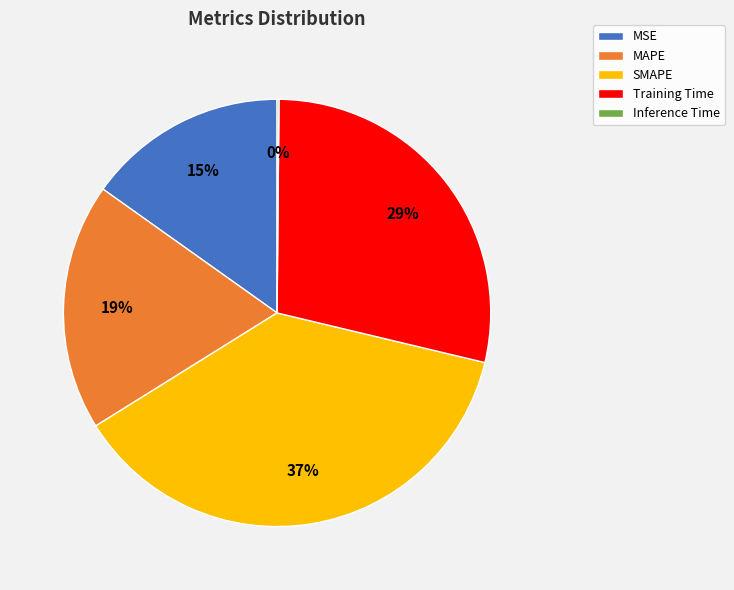

What percentage is the SMAPE slice, to the nearest percent?

37%